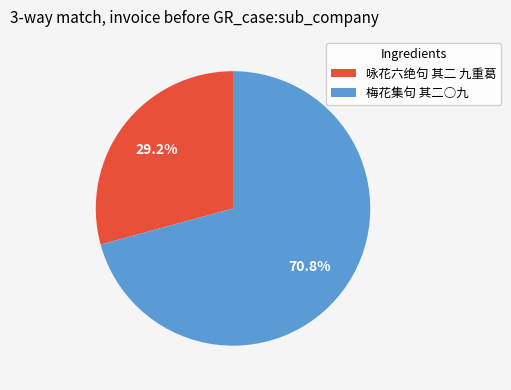

Do 咏花六绝句 其二 九重葛 and 梅花集句 其二○九 together represent more than half of the pie?

Yes